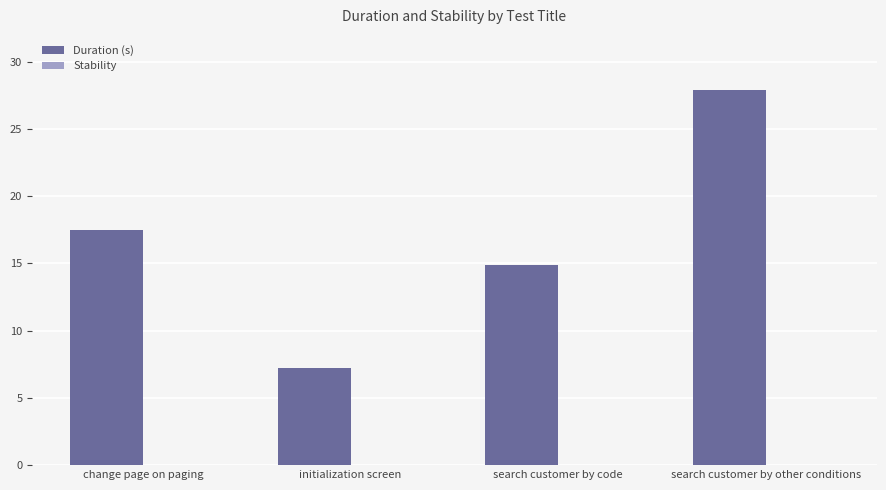

What is the sum of the values at change page on paging and initialization screen?

24.8